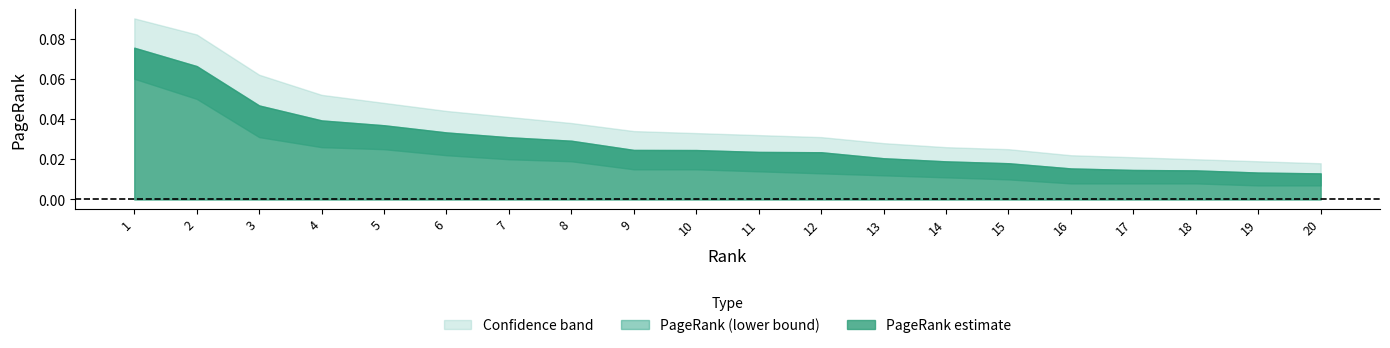

What is the difference between the second highest and minimum values?

0.1